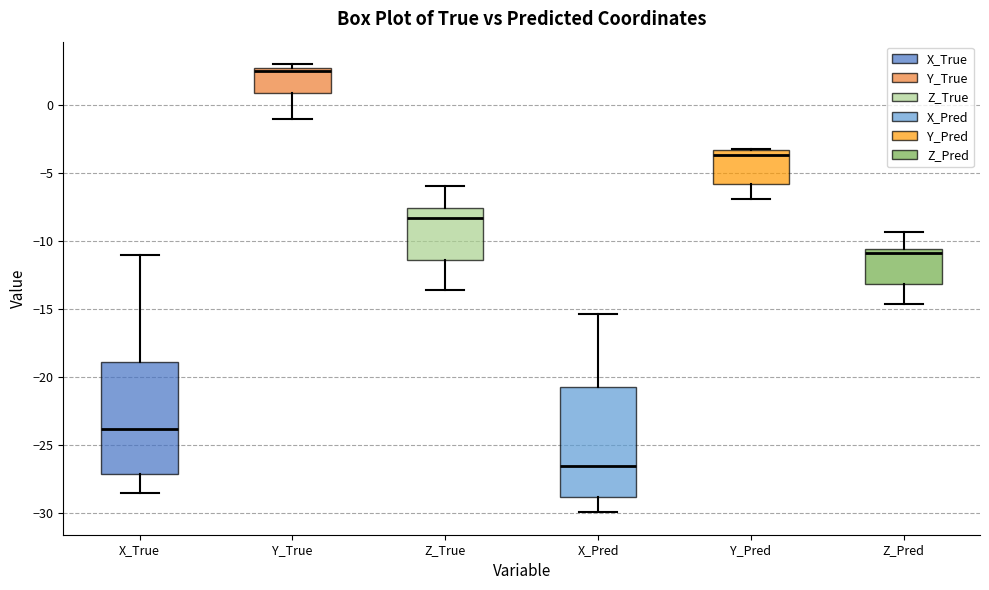

Reading left to right, read every box against the y-axis: the position of its median line, the range the box covers, and the ends of its whiskers. The values are not printed on the chart, so give them approximately, as read against the axis.

X_True: median -24.0, box -27.0 to -19.0, whiskers -28.5 to -11.0
Y_True: median 2.5 (just below the box's upper edge), box 1.0 to 2.5, whiskers -1.0 to 3.0
Z_True: median -8.5, box -11.5 to -7.5, whiskers -13.5 to -6.0
X_Pred: median -26.5, box -29.0 to -20.5, whiskers -30.0 to -15.5
Y_Pred: median -3.5 (just below the box's upper edge), box -6.0 to -3.5, whiskers -7.0 to -3.0
Z_Pred: median -11.0, box -13.0 to -10.5, whiskers -14.5 to -9.5